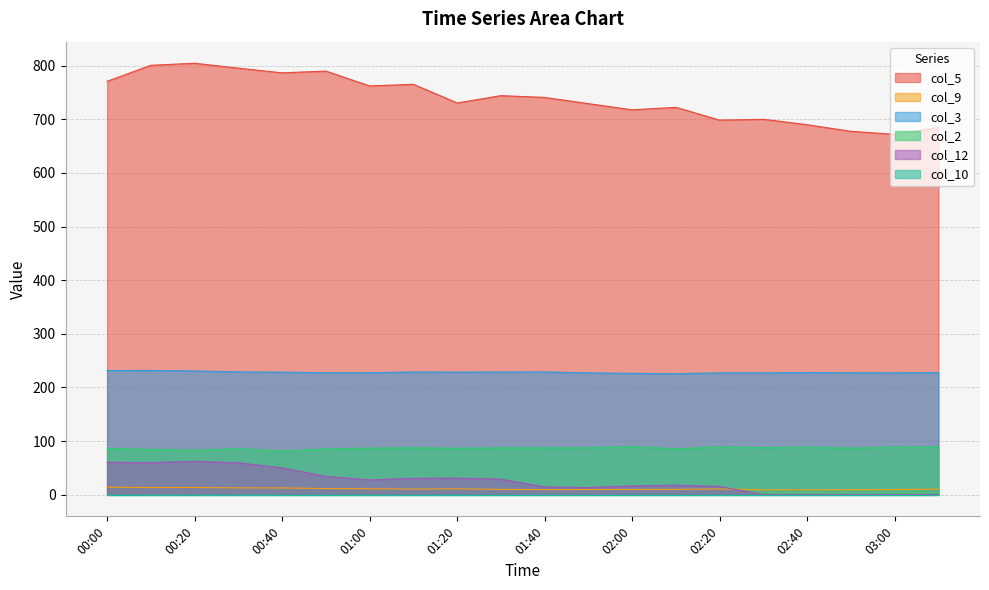

The value of col_2 at 03:00 is 88.8. True or false?

True